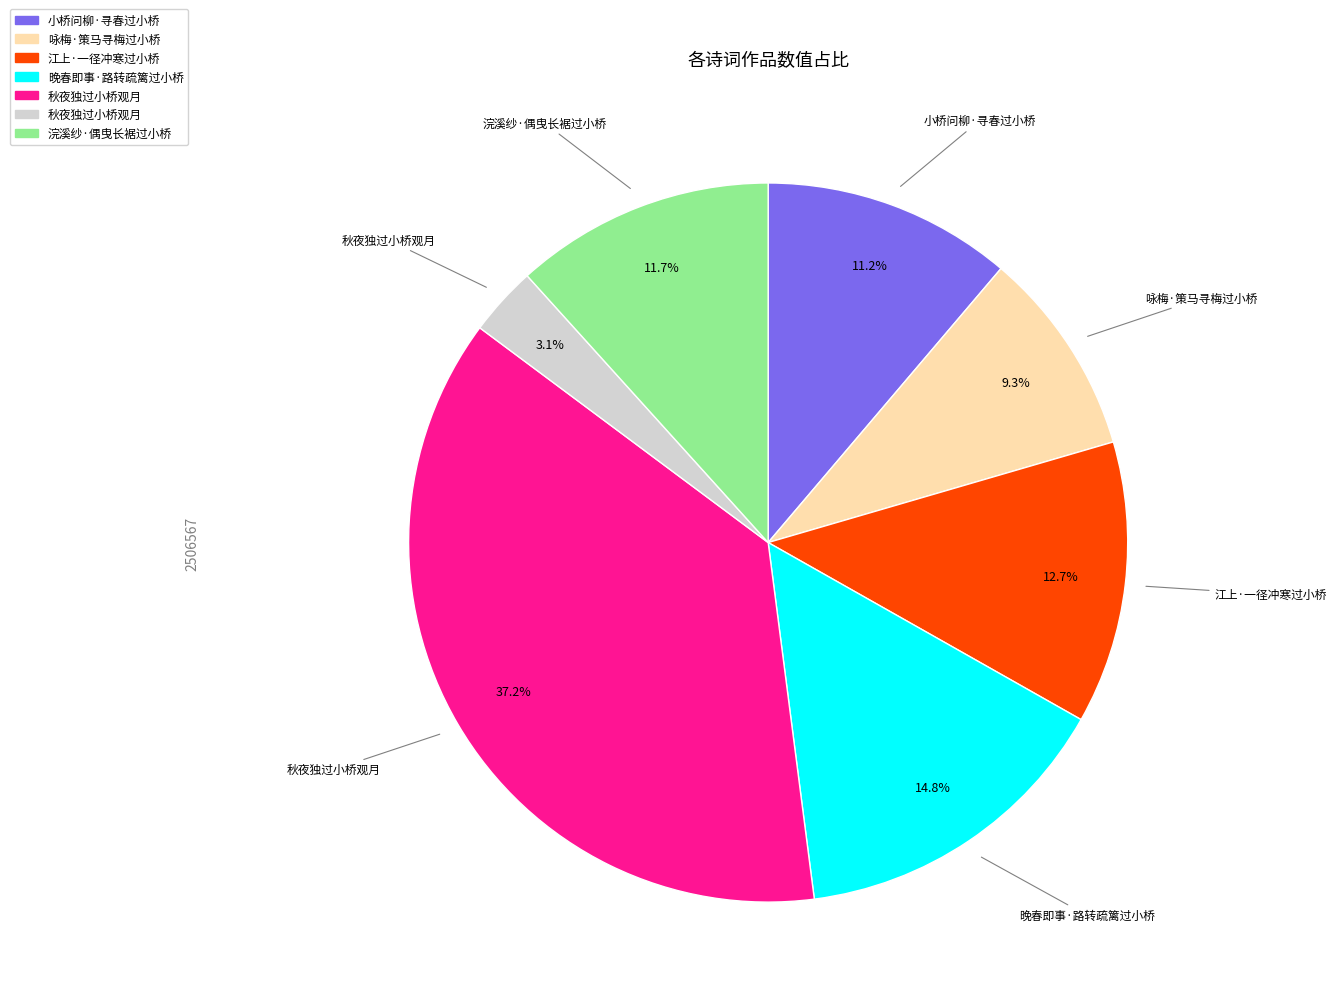

Is there a majority slice in this chart?

No